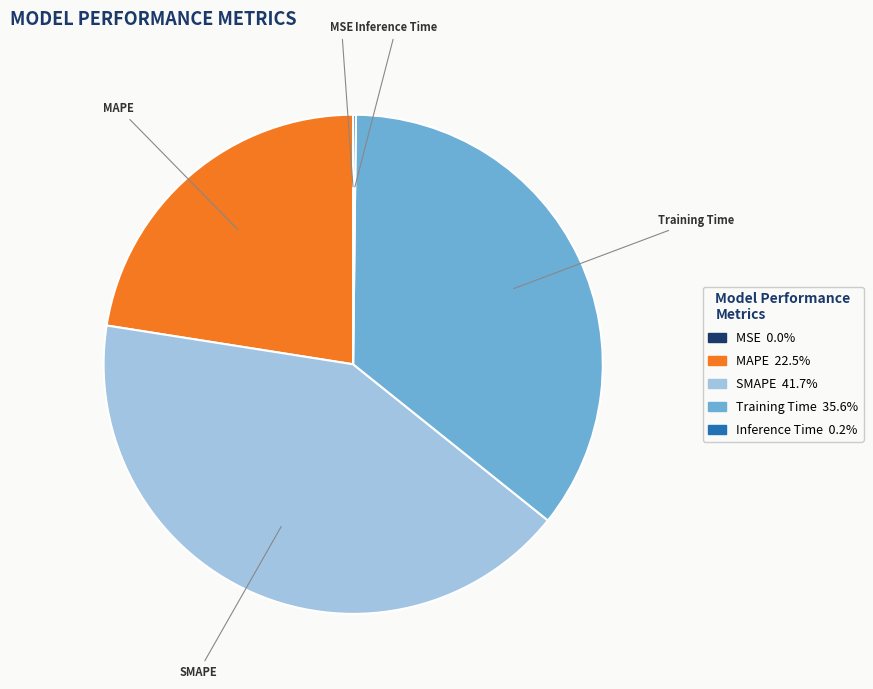

Approximately how many times larger is the value at SMAPE compared to Training Time?

1.2